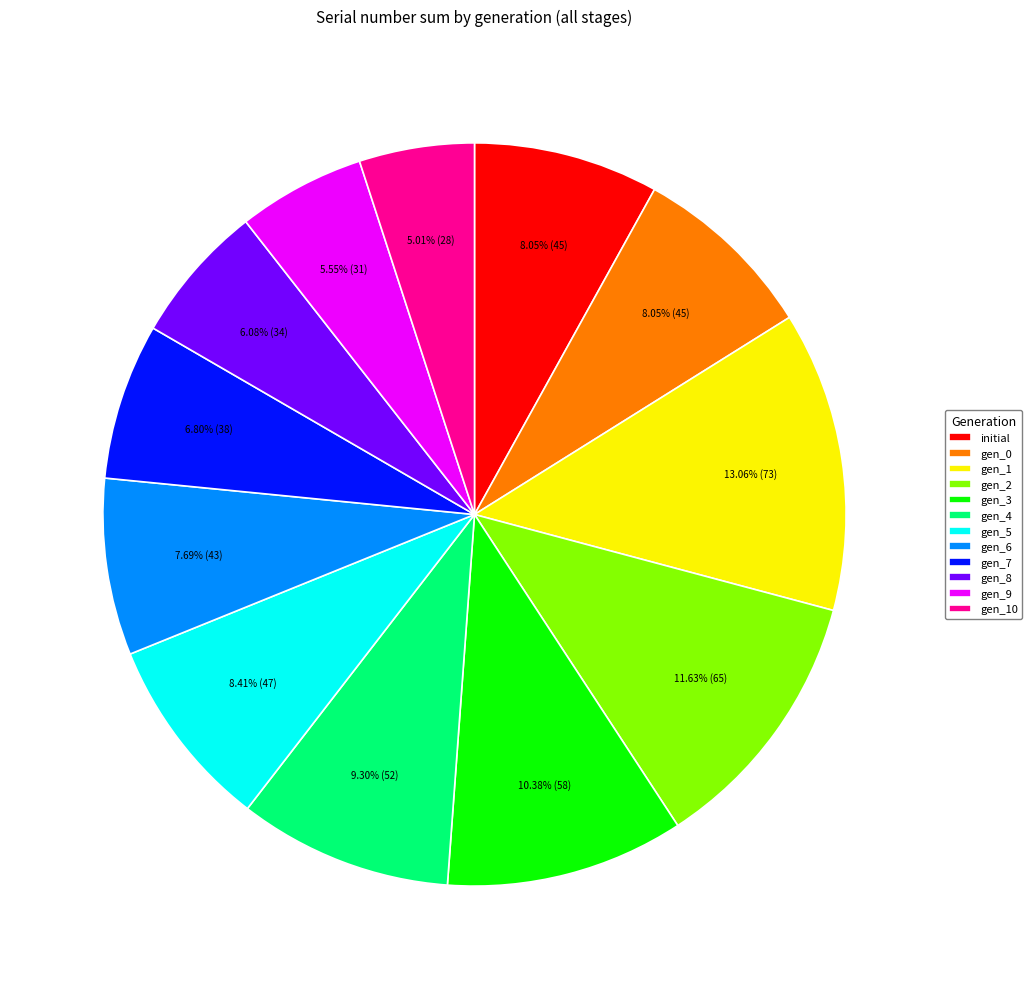

Between gen_2 and gen_7, which is larger?

gen_2